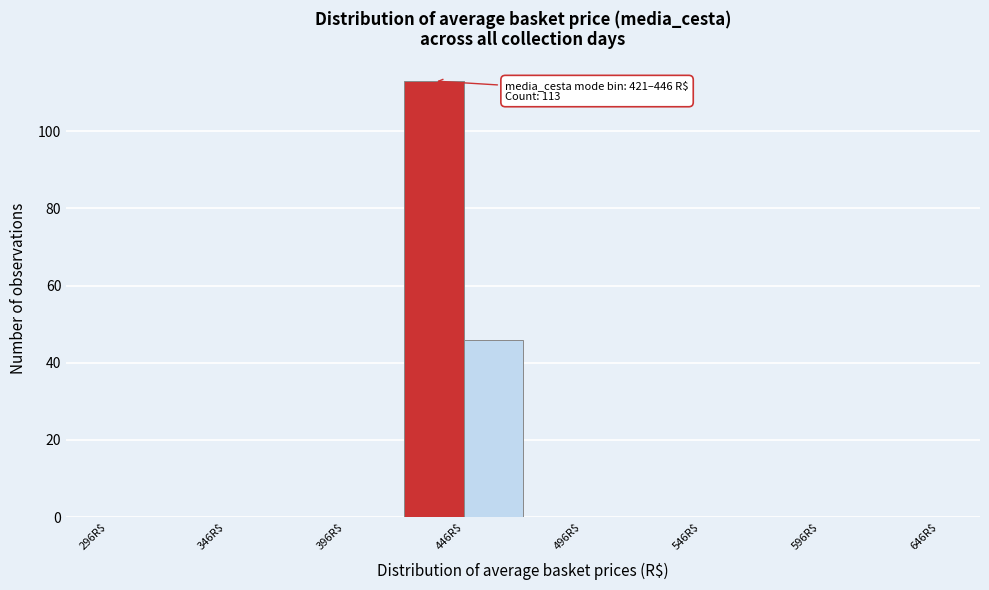

Over which range of the x-axis is the bar tallest?

421 to 446